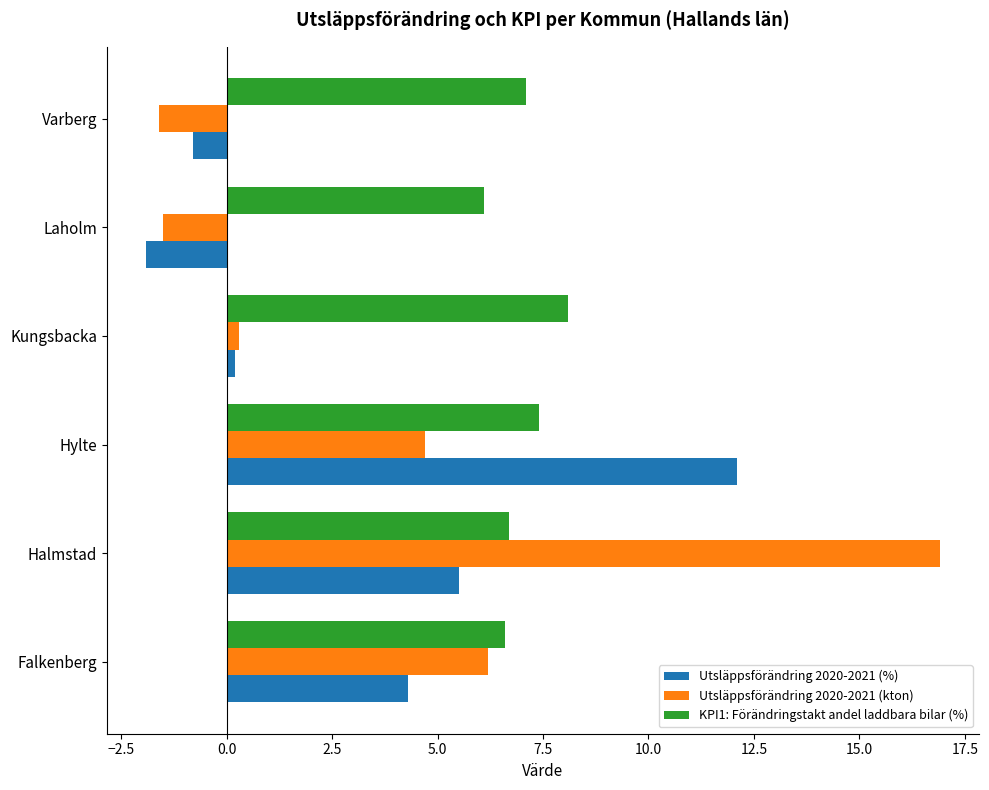

The Utsläppsförändring 2020-2021 (%) series shows 7.1 at Falkenberg. True or false?

False